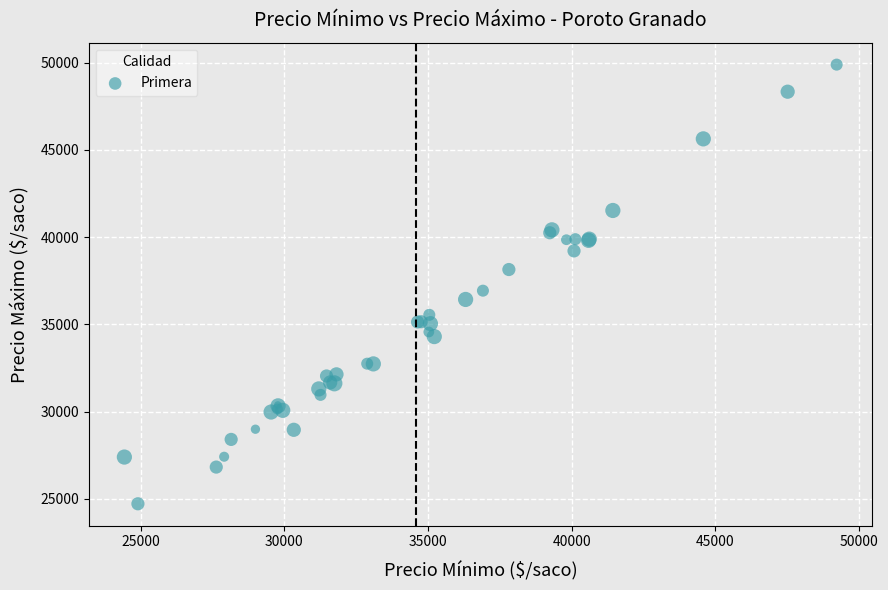

What Y value in the scatter plot is closest to 37296?

36925.7